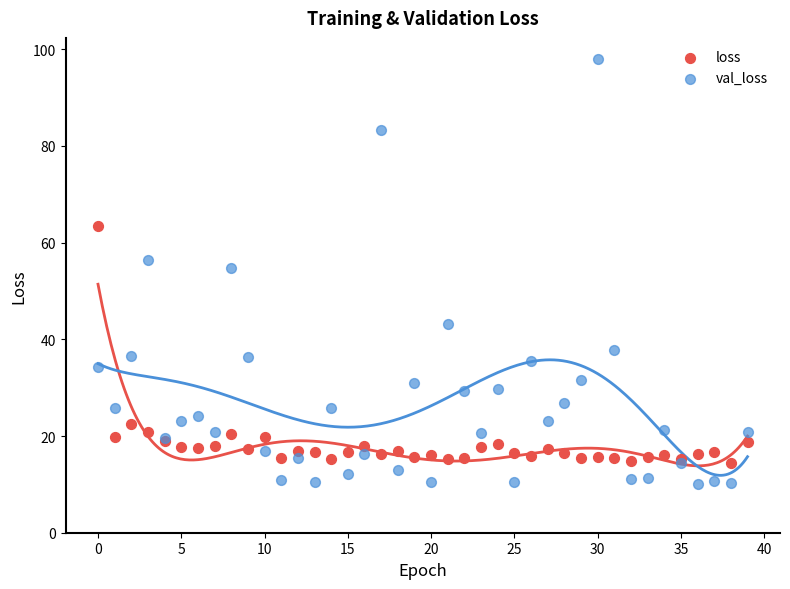

Which series has the widest spread of Y values?

val_loss